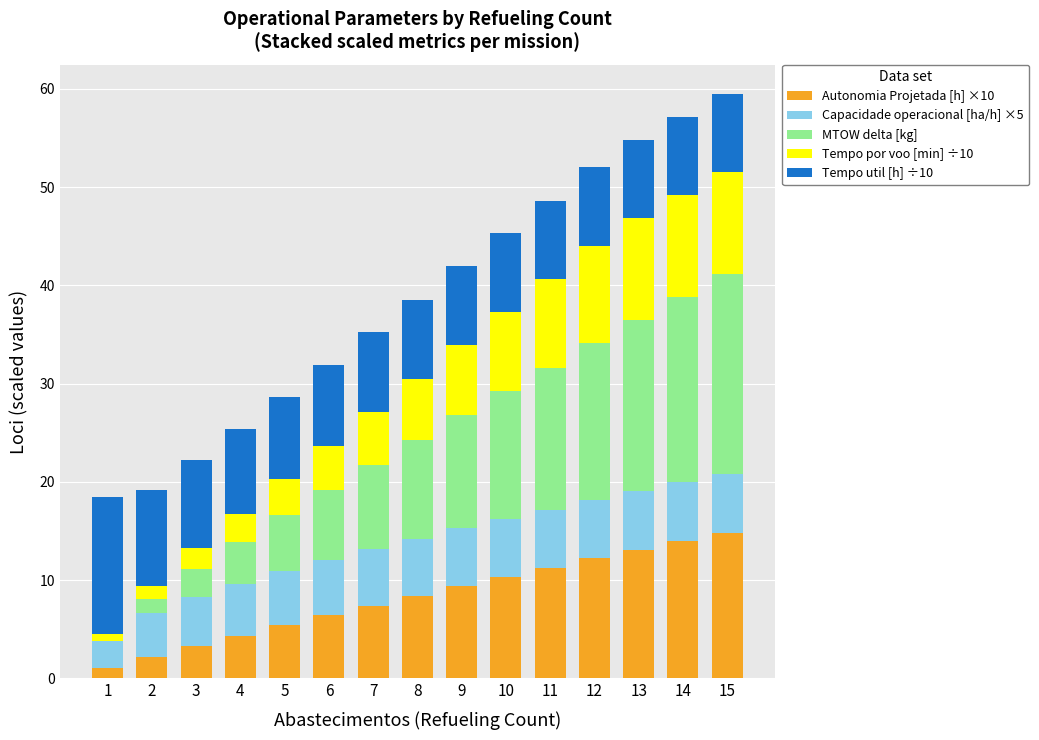

Are the bars grouped side by side (vs. stacked)?

No